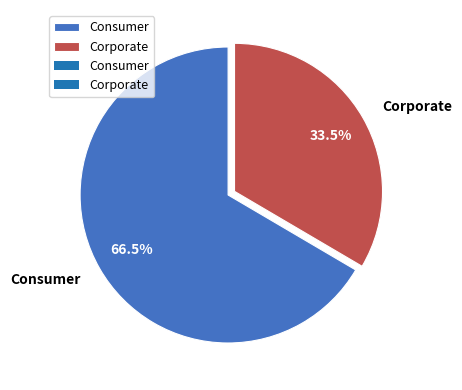

Which category has the biggest portion of the pie?

Consumer